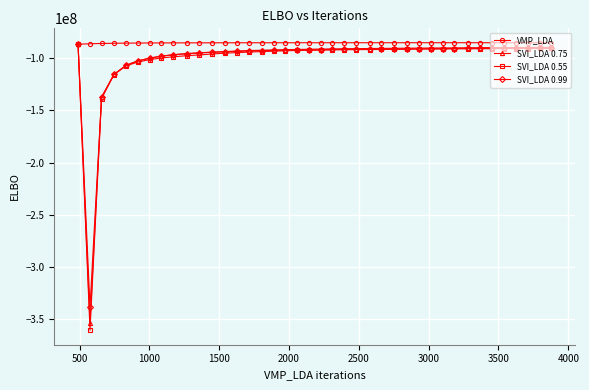

What is the minimum value for SVI_LDA 0.99?

-337845930.1